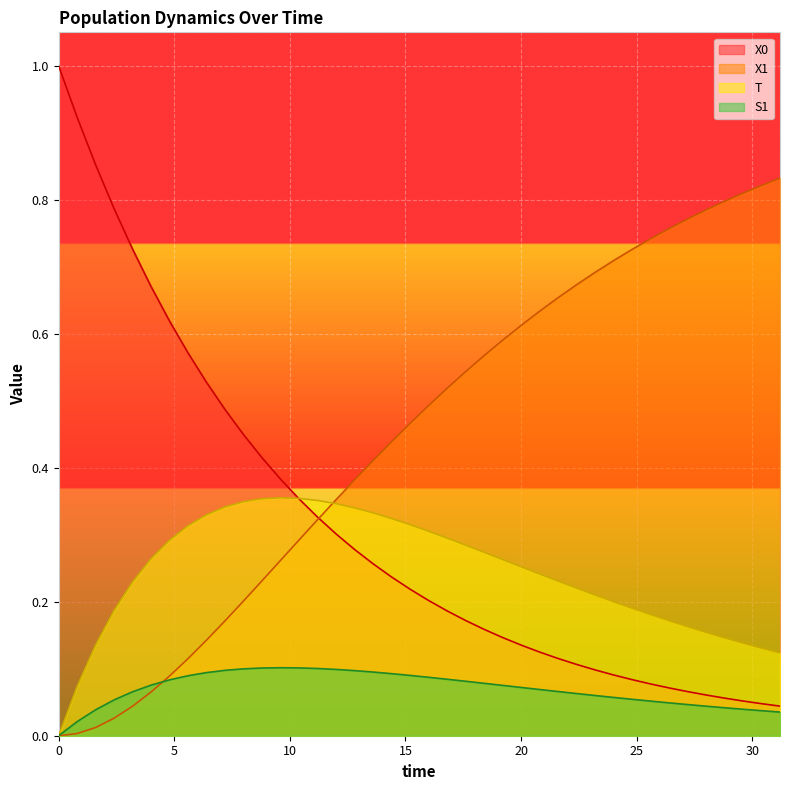

Which series has the largest total across all categories?

X1